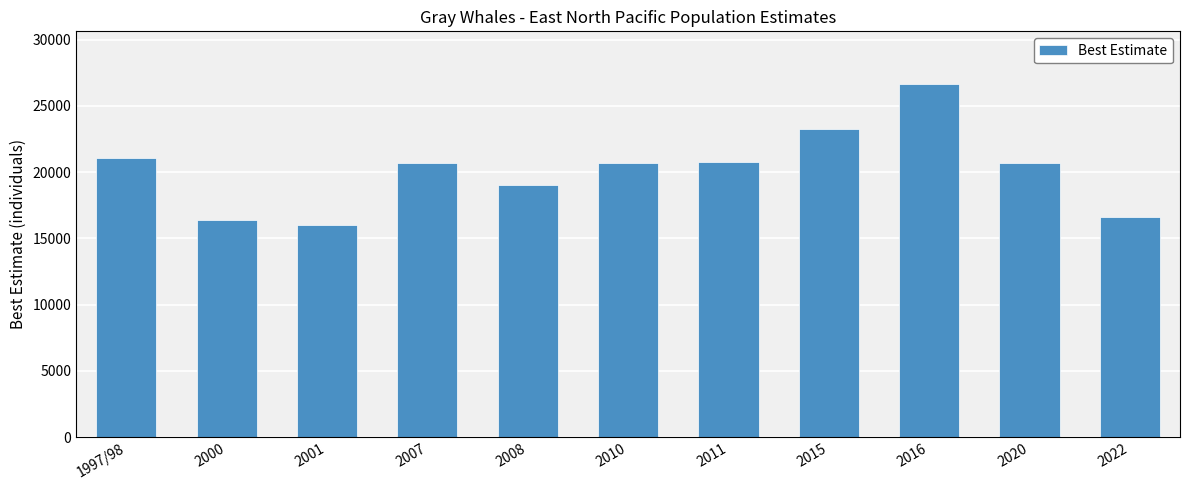

Are the bars grouped side by side (vs. stacked)?

No